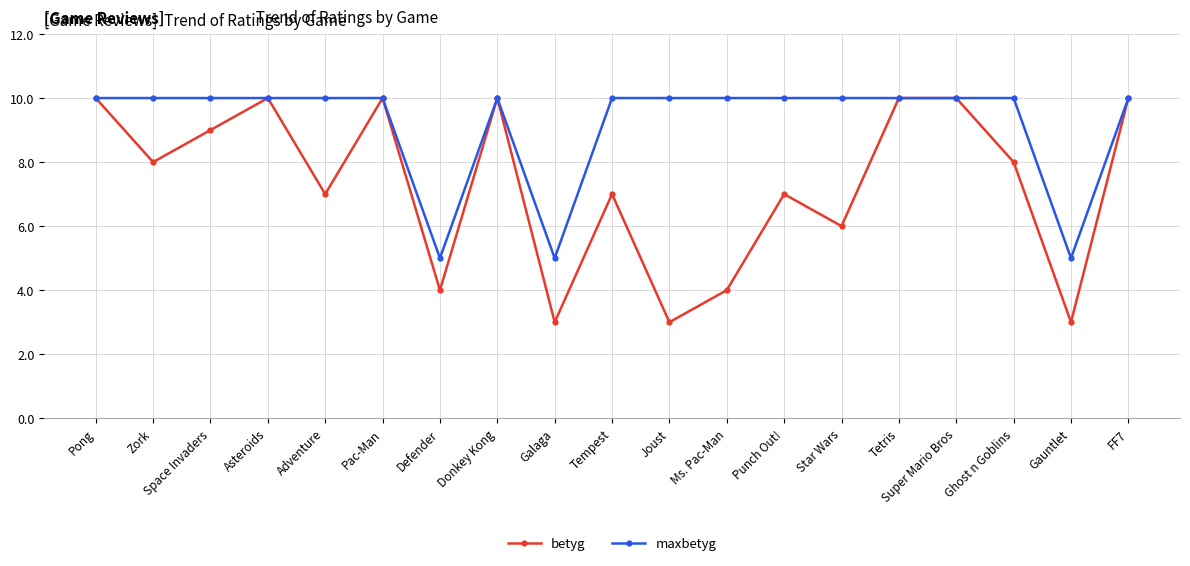

Reading left to right, transcribe all the data shown in this chart.

betyg: 10	8	9	10	7	10	4	10	3	7	3	4	7	6	10	10	8	3	10
maxbetyg: 10	10	10	10	10	10	5	10	5	10	10	10	10	10	10	10	10	5	10